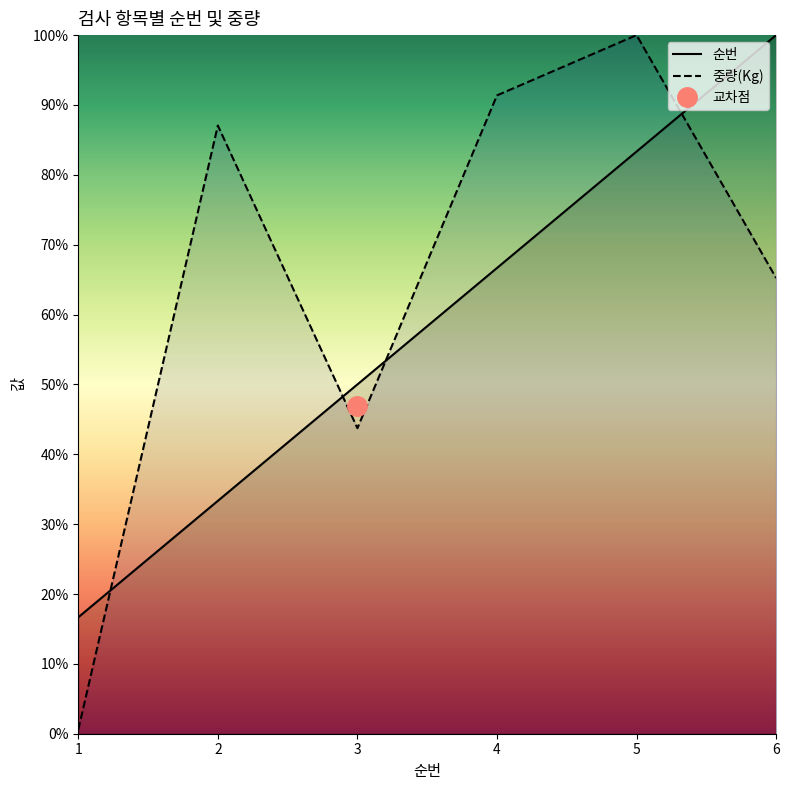

Which series has the largest total across all categories?

중량(Kg)